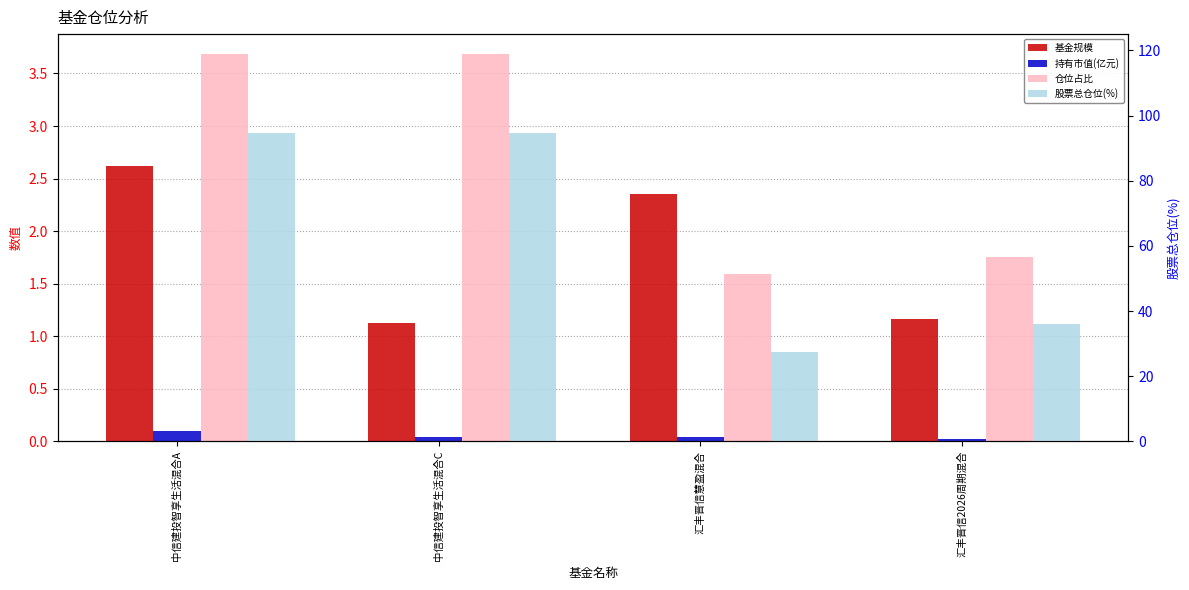

Are the bars grouped side by side (vs. stacked)?

Yes